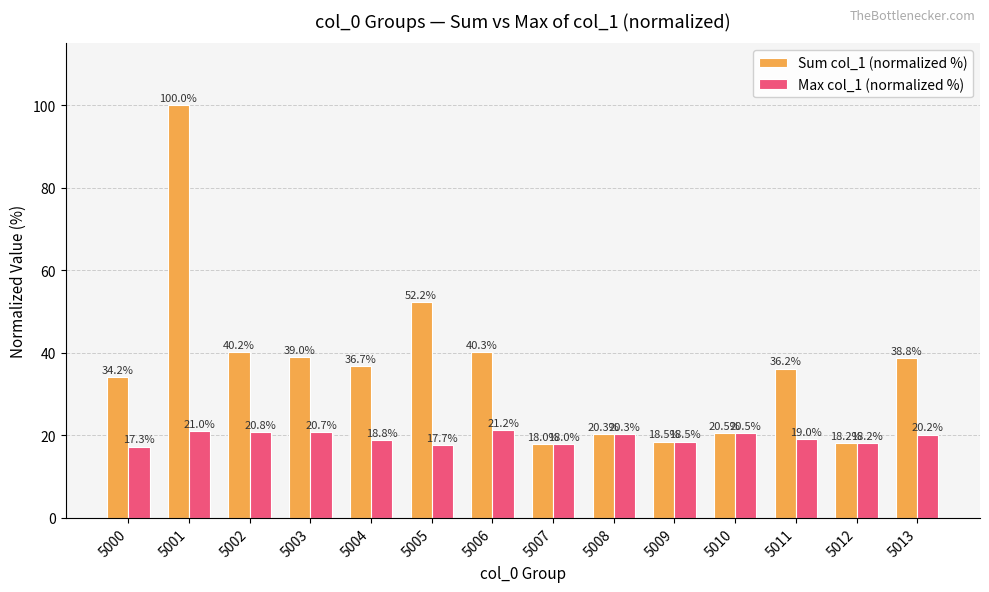

Are the bars grouped side by side (vs. stacked)?

Yes